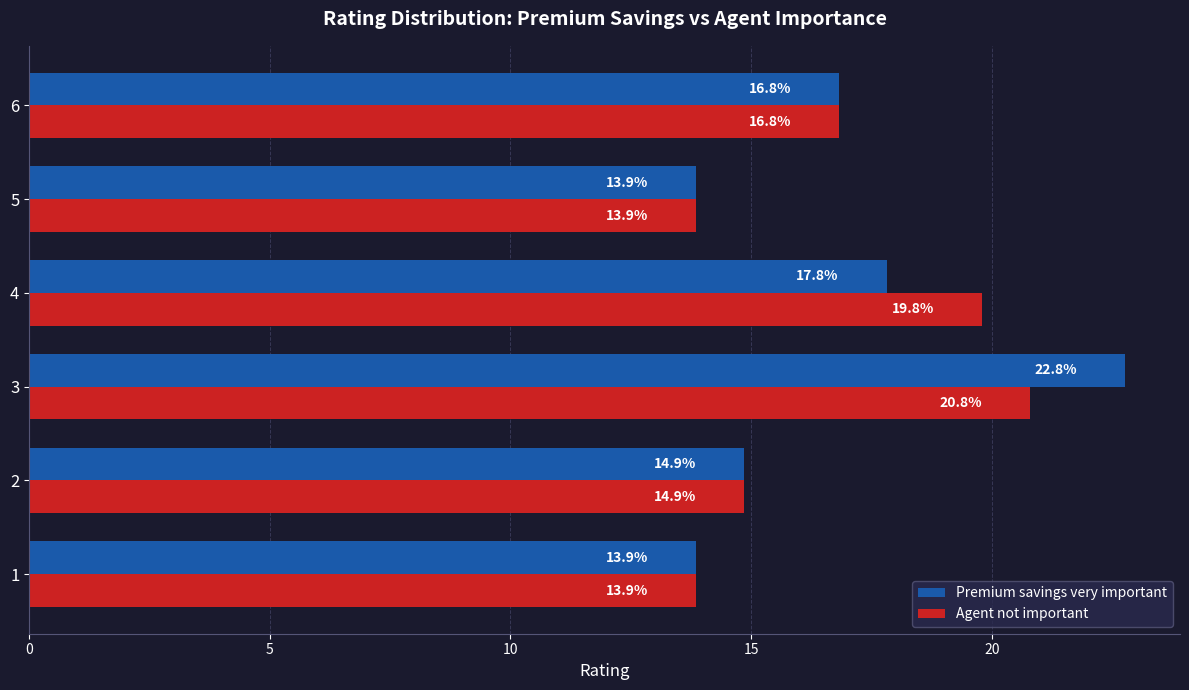

What are all the series names shown in the legend?

Premium savings very important, Agent not important